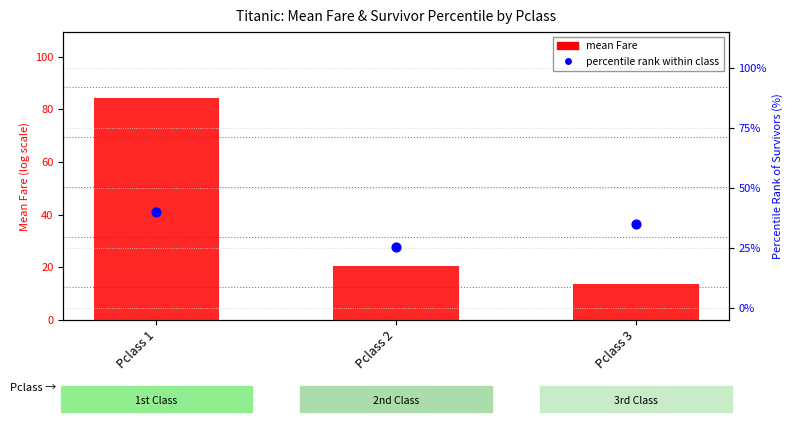

Is the value of mean Fare at Pclass 2 greater than the value of percentile rank within class at Pclass 3?

No